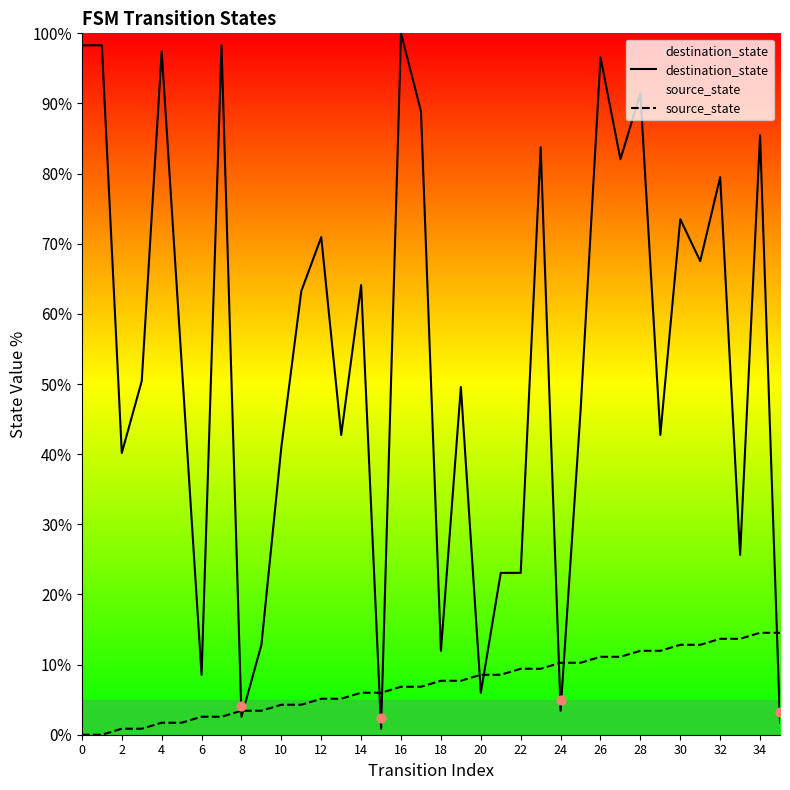

At how many categories does at least one series exceed 19?

28